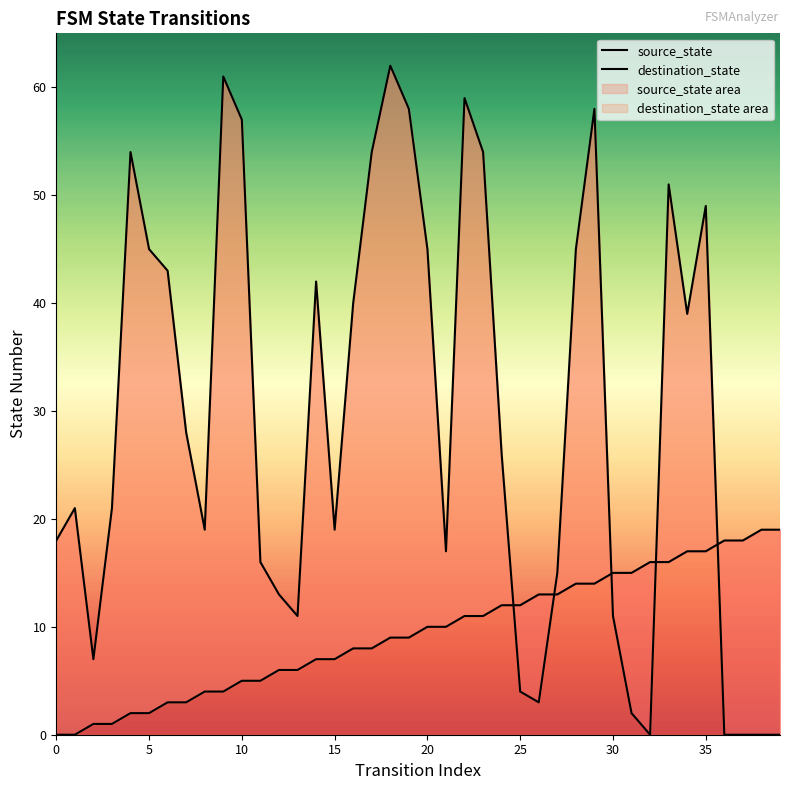

At 27, list the series in order from smallest to largest.

source_state, destination_state